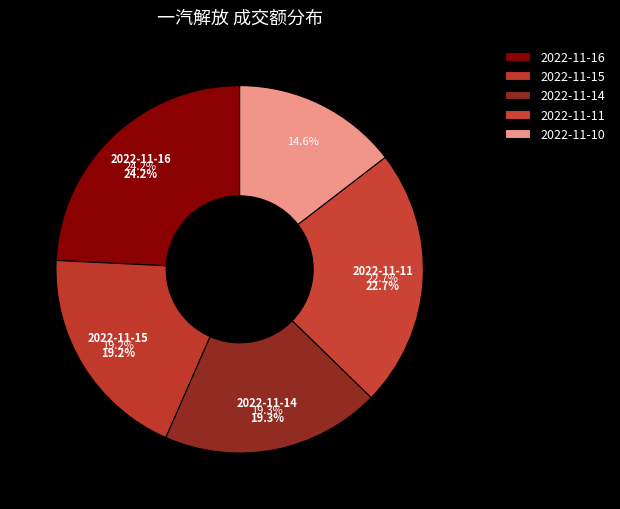

How many segments does this pie chart have?

5